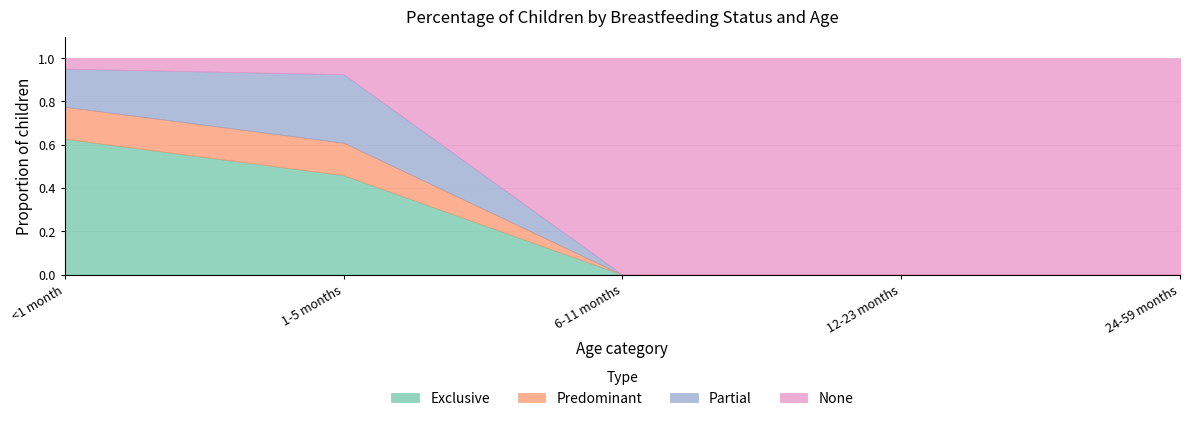

True or false: Exclusive and Predominant cross at least once.

False